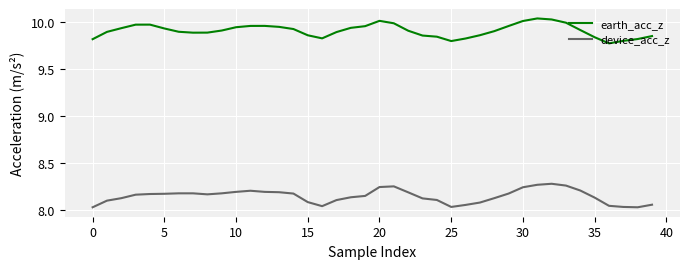

Rank the series by their maximum value, from highest to lowest.

earth_acc_z, device_acc_z